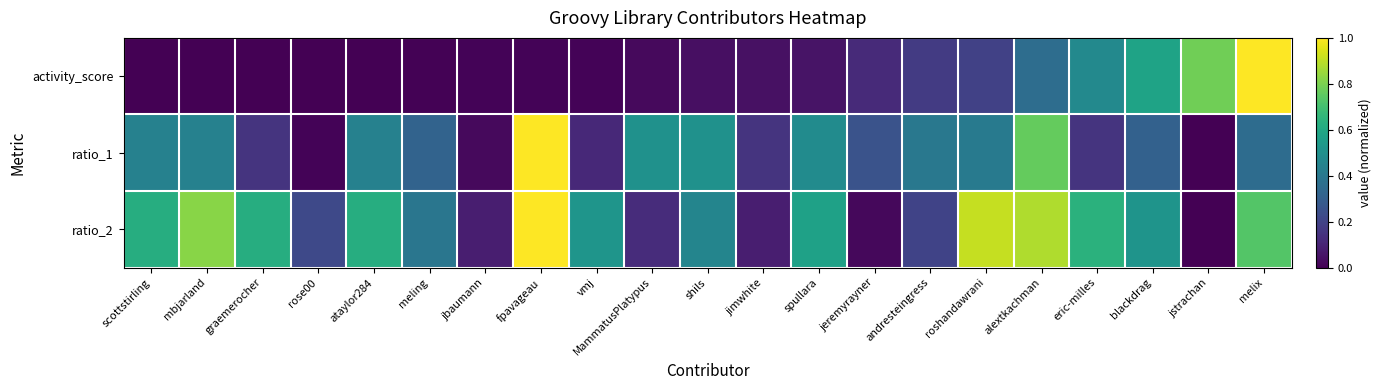

How many data points does each series have?

21